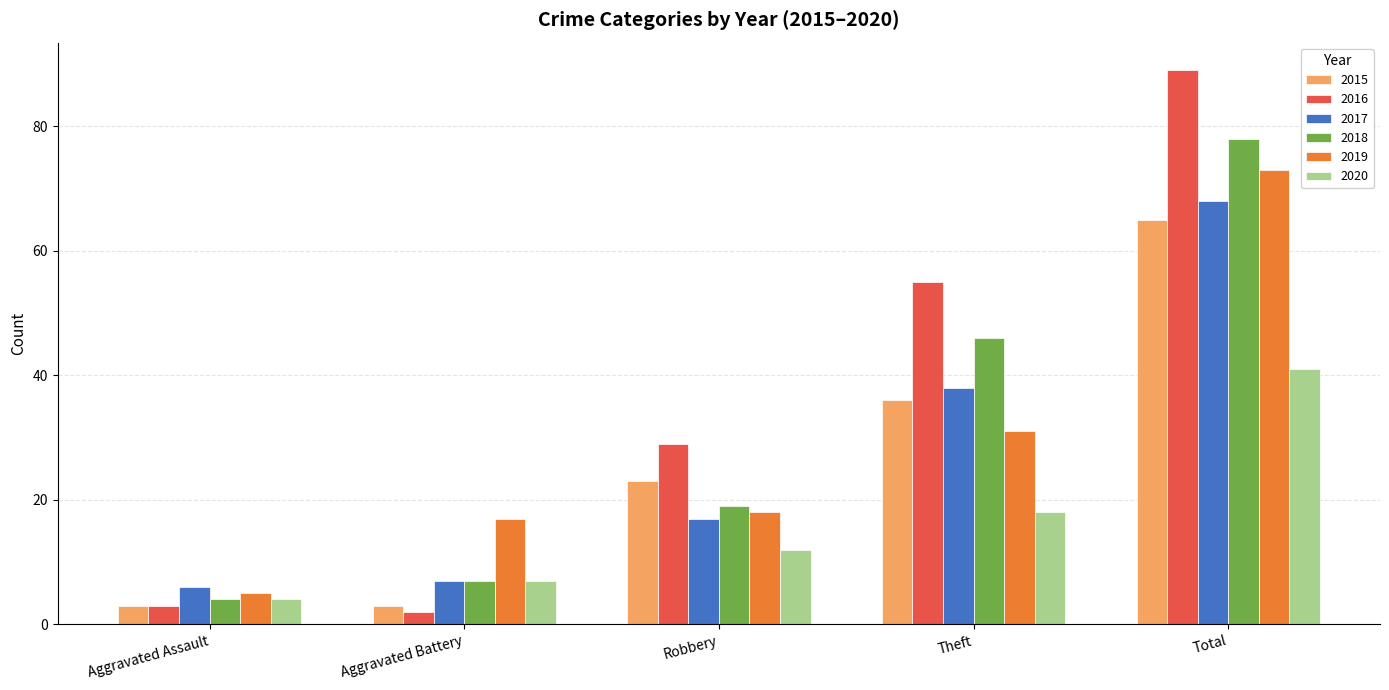

List the labels in order of 2018 value, smallest first.

Aggravated Assault, Aggravated Battery, Robbery, Theft, Total